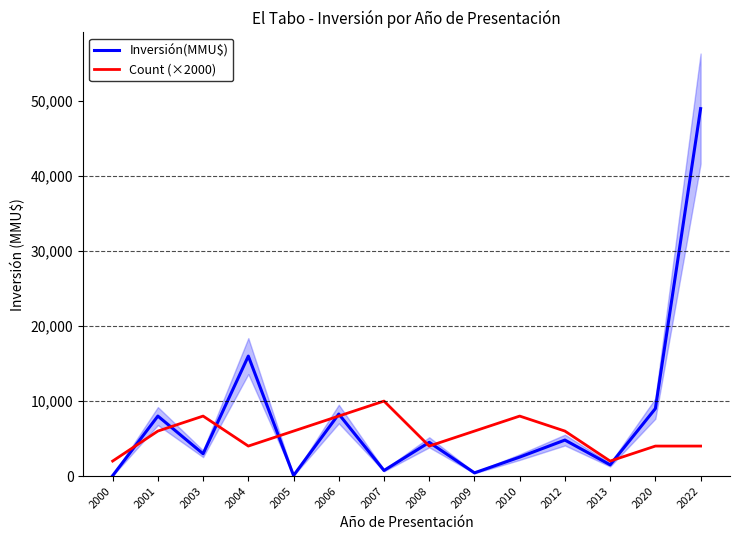

Does the chart display data point markers on the line(s)?

No